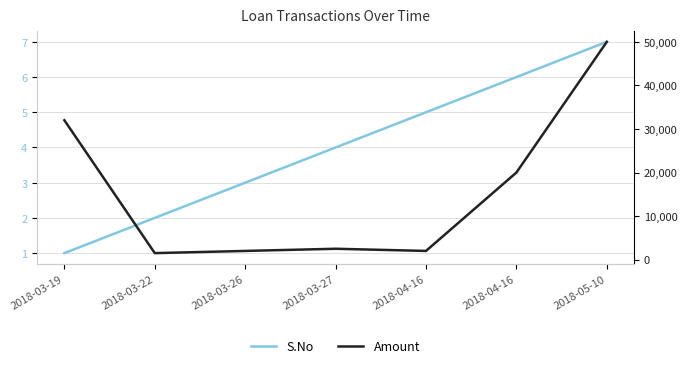

What is the sum of all Amount values?

110000